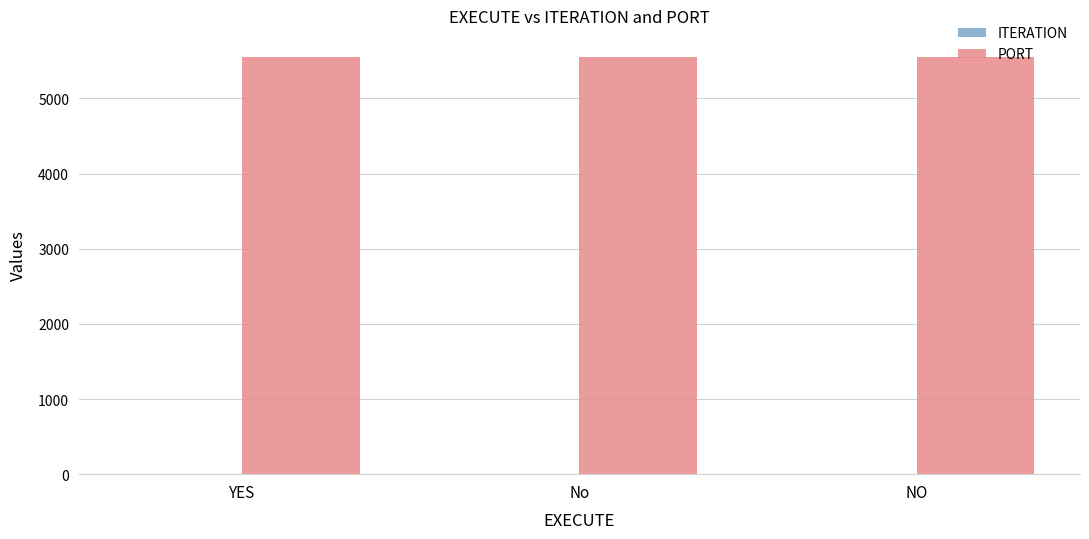

What is the maximum value shown in the chart?

5555